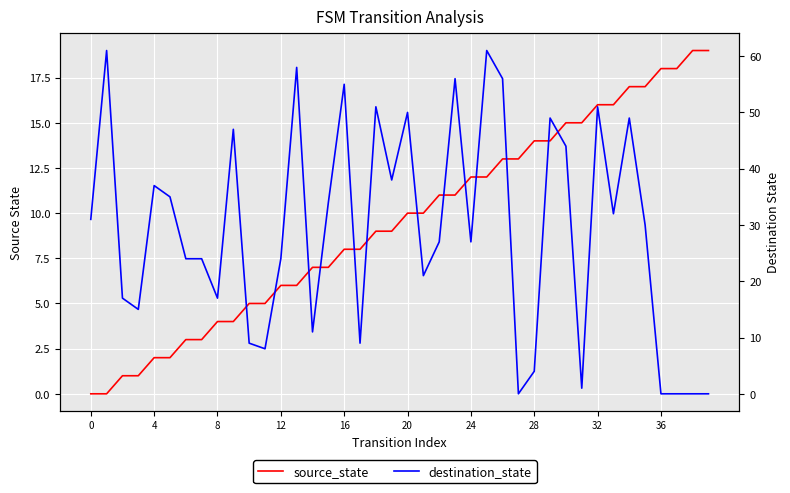

Between 16 and 17, which series saw the biggest shift?

destination_state